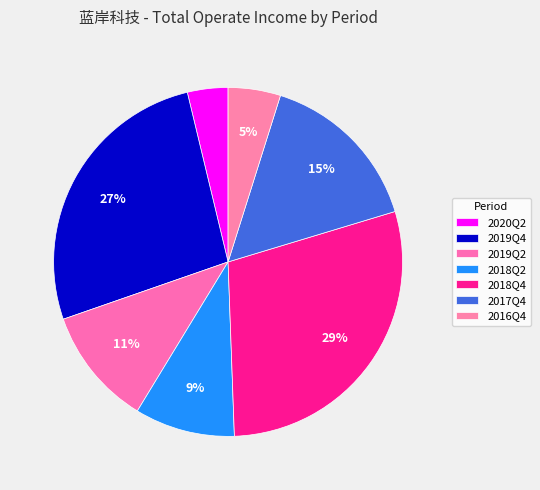

Count the number of slices in the pie.

7